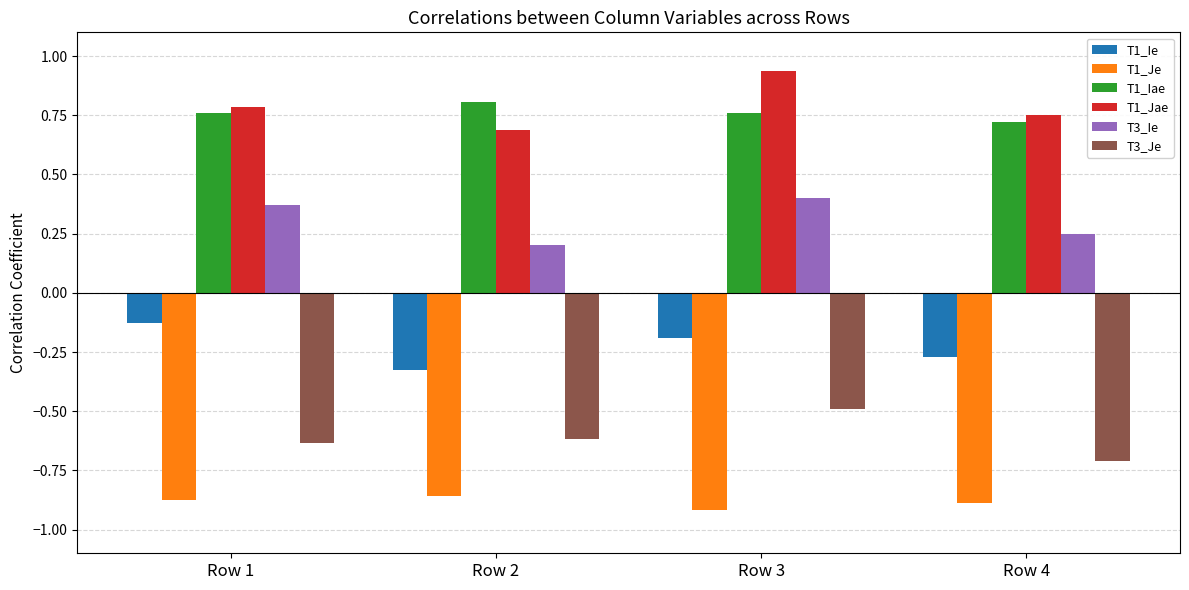

How many distinct data groups are displayed?

6